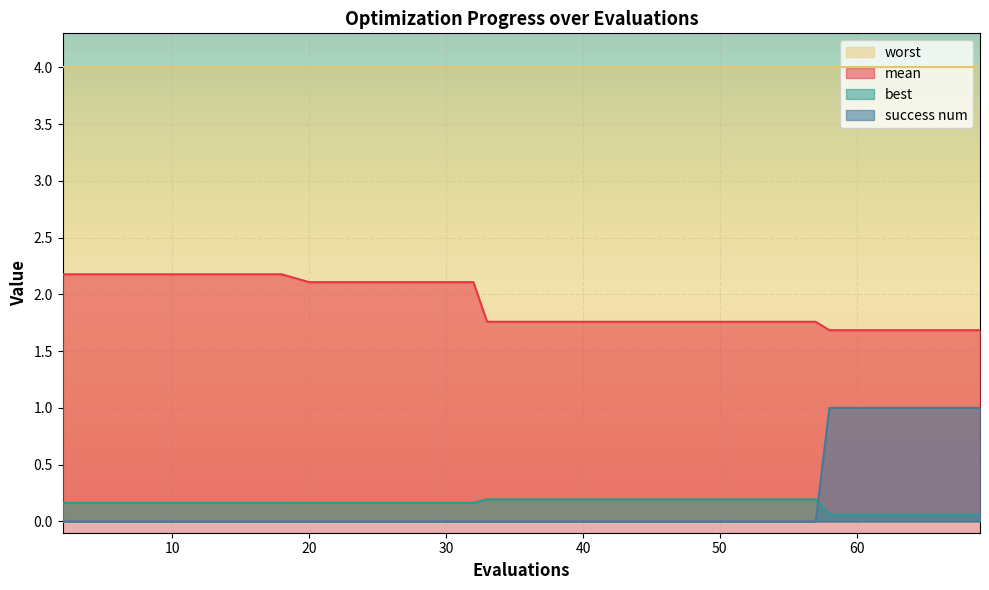

Which series has the largest range (max minus min)?

success num